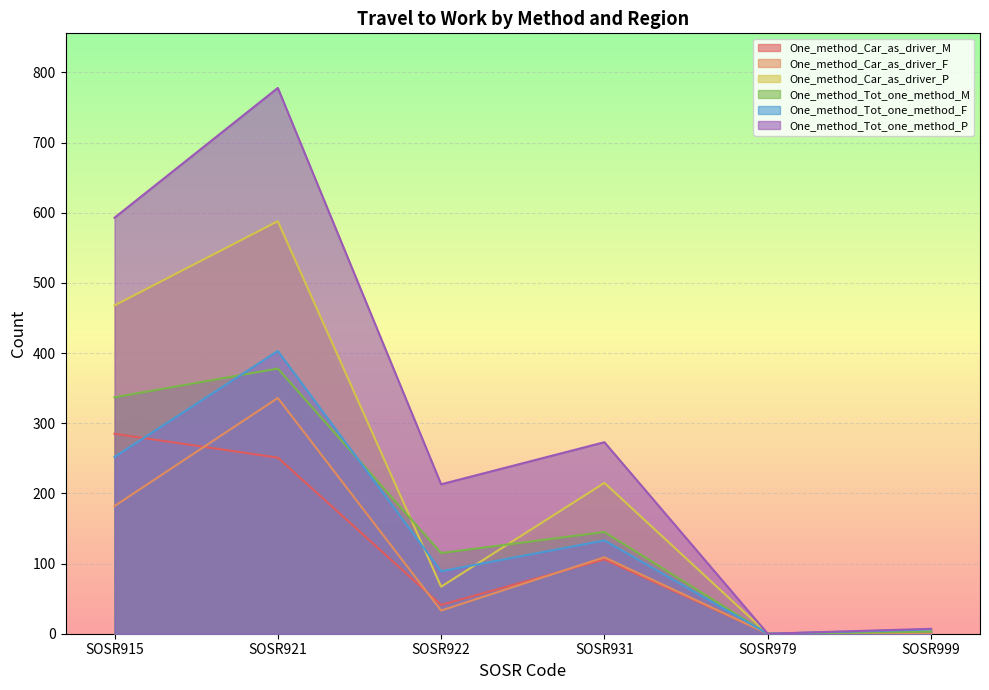

In One_method_Car_as_driver_M, how many points are lower than both neighbors (excluding endpoints)?

2